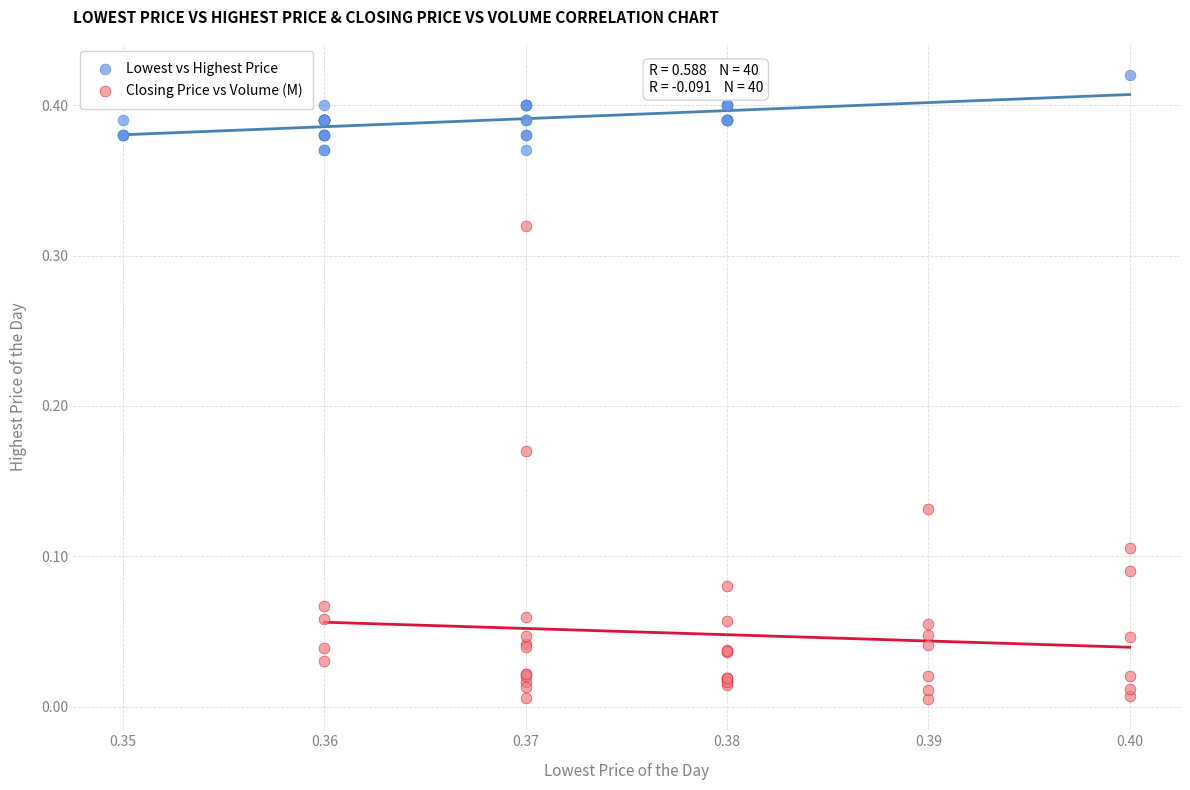

Which series has the largest Y range (max minus min)?

Closing Price vs Volume (M)